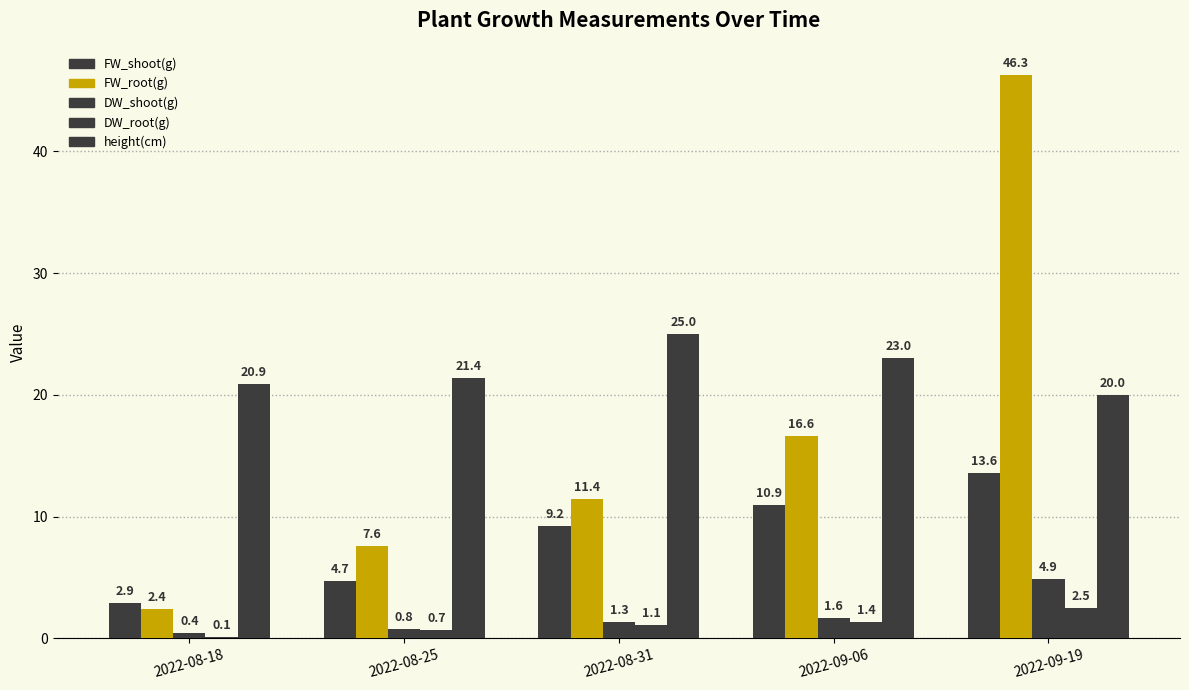

Is it true that DW_root(g) equals 1.0 at 2022-08-25?

False